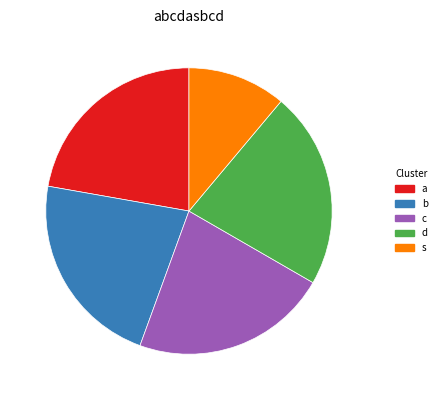

Which category has the smallest portion of the pie?

s